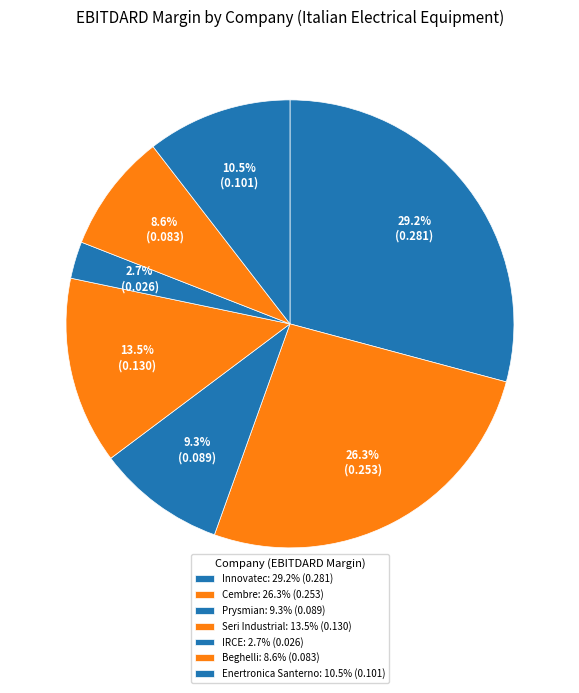

How many segments does this pie chart have?

7